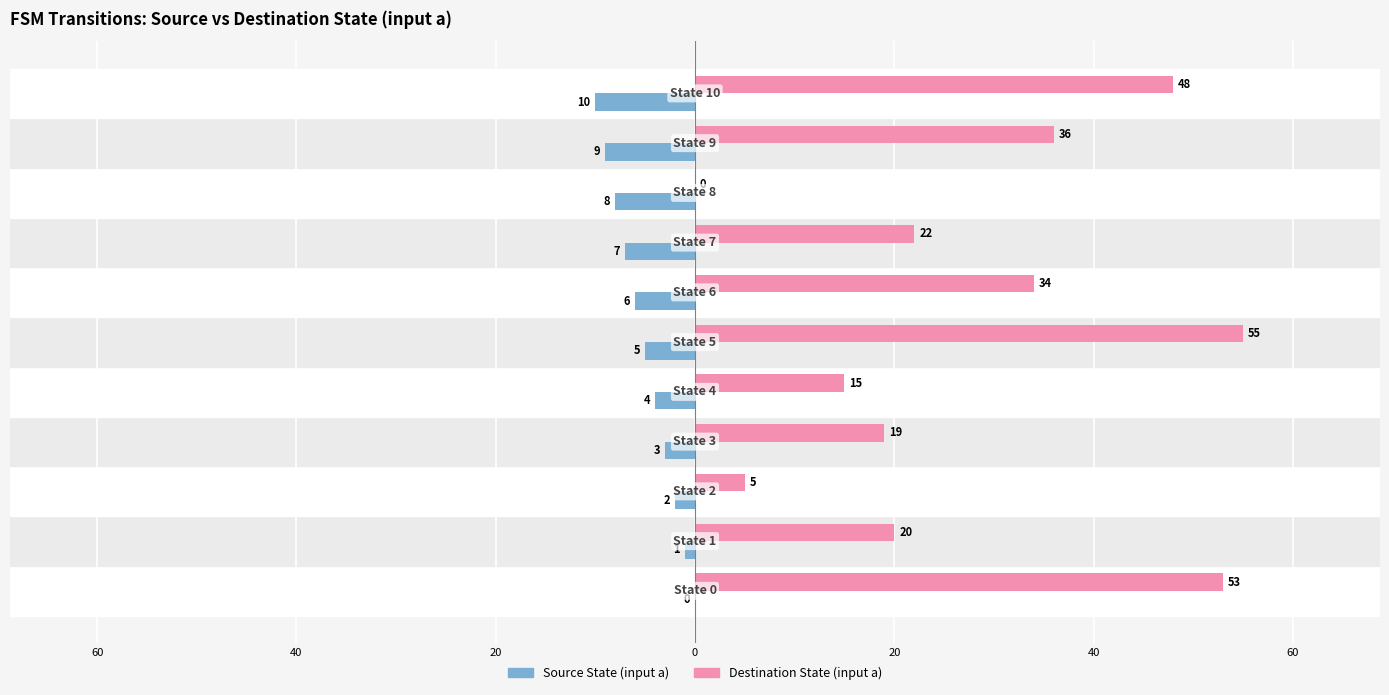

Rank the series by their average value, from highest to lowest.

Destination State (input a), Source State (input a)